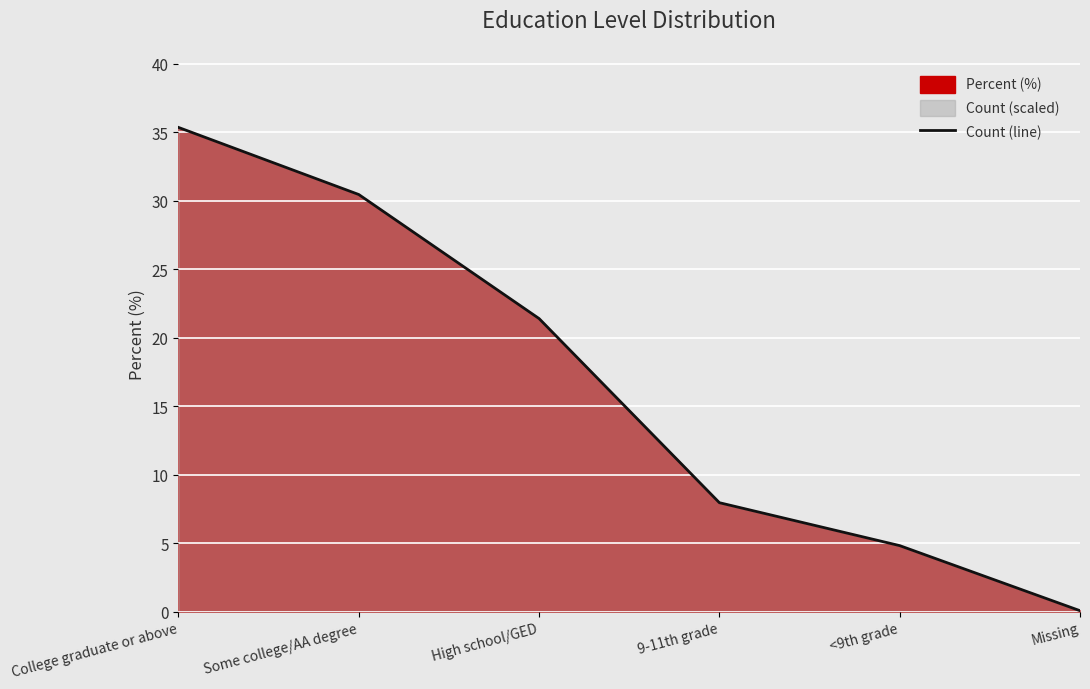

What position from the right is Missing?

1